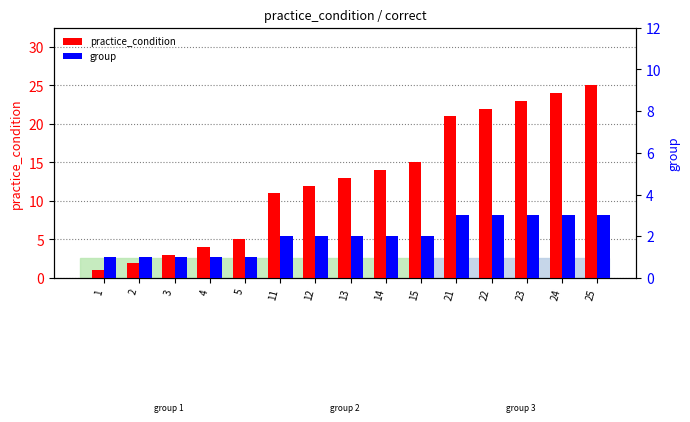

The group series shows 1 at 5. True or false?

True